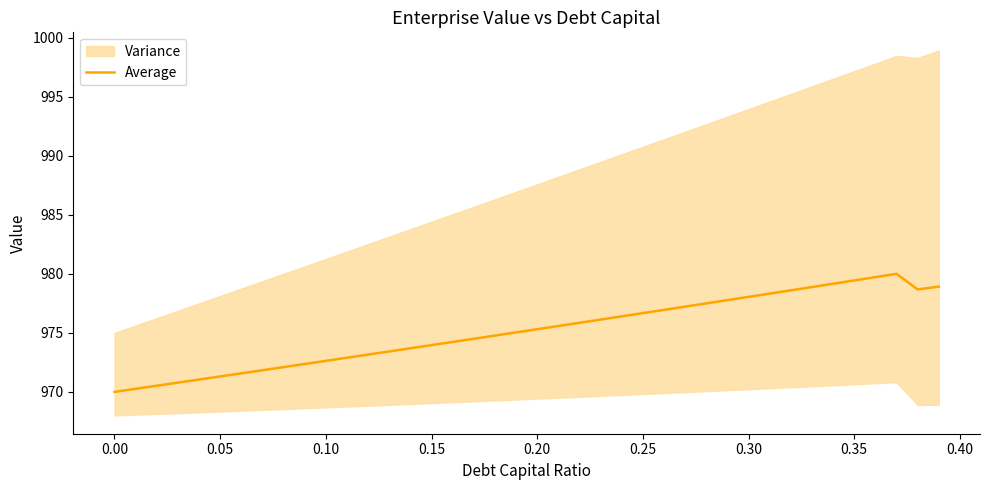

What is the lowest value of the Average series?

970.0